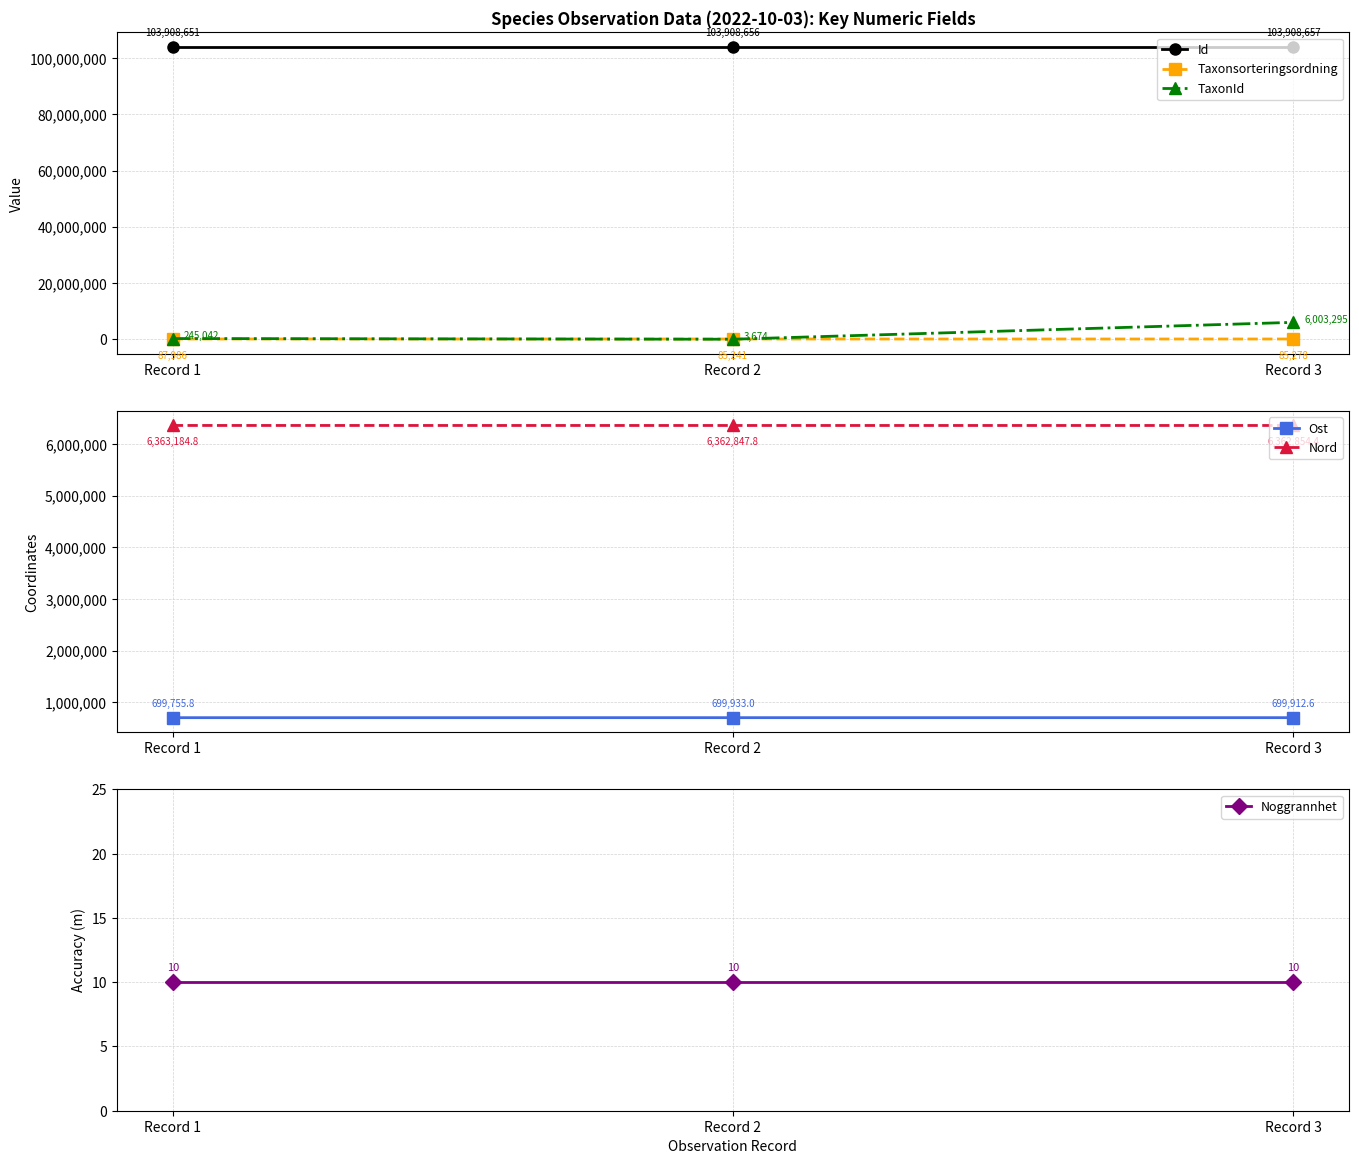

The Ost series shows 263516.9 at Record 3. True or false?

False